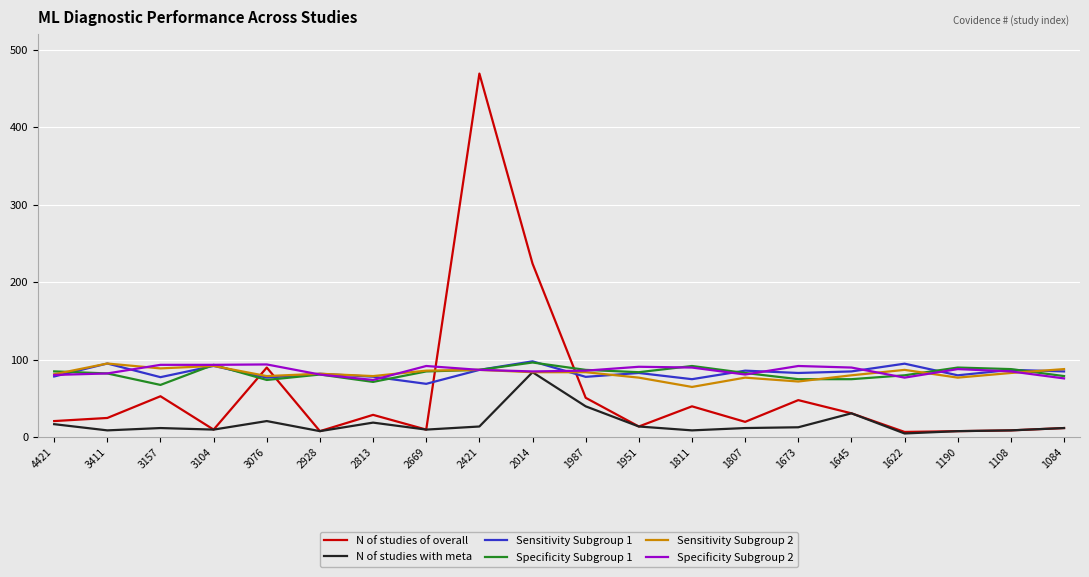

What is the difference between the maximum and minimum values in the Sensitivity Subgroup 2 series?

30.2